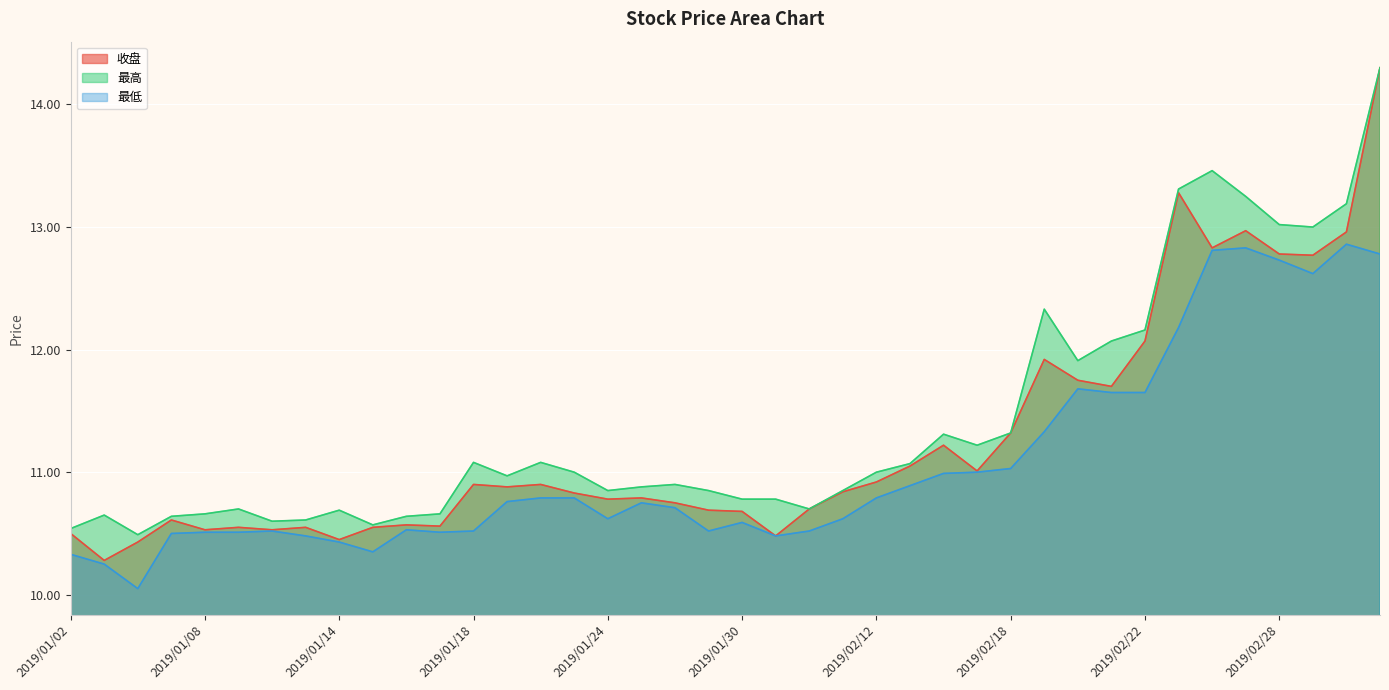

Where is the first local minimum for 收盘?

2019/01/03